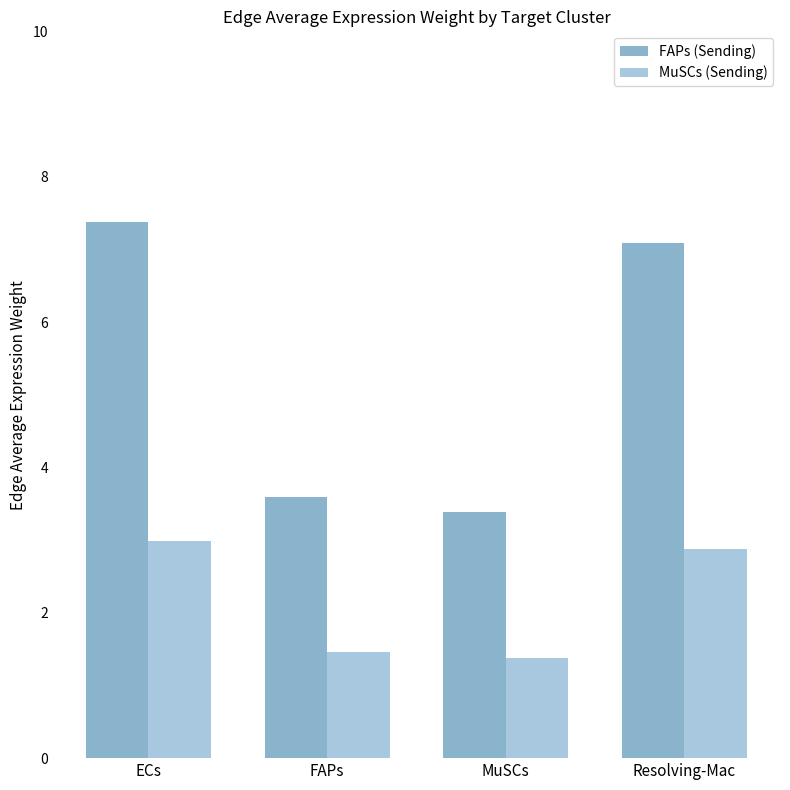

At which label does FAPs (Sending) first exceed 7?

ECs